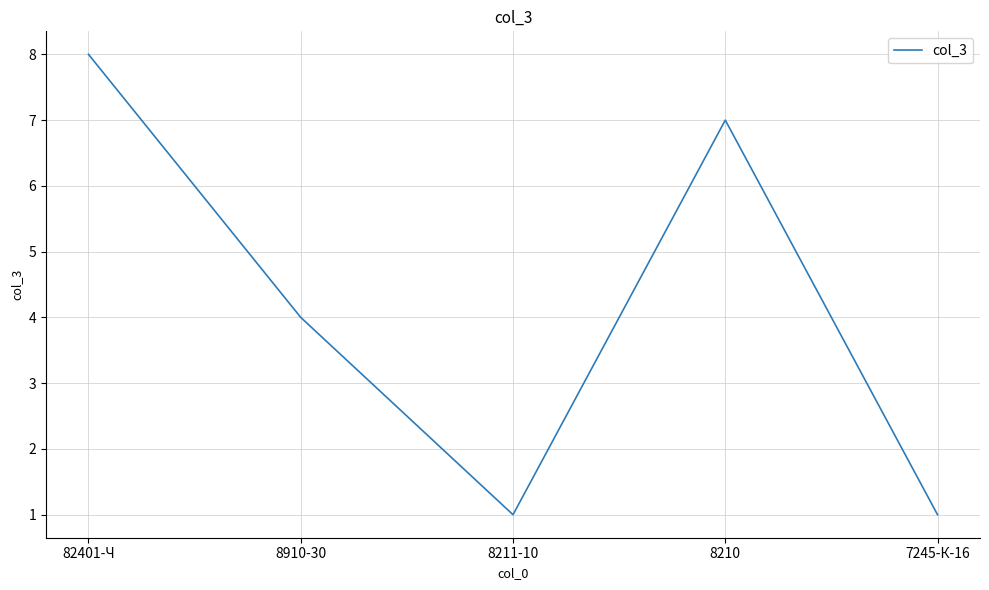

How many values are between 1 and 7?

4